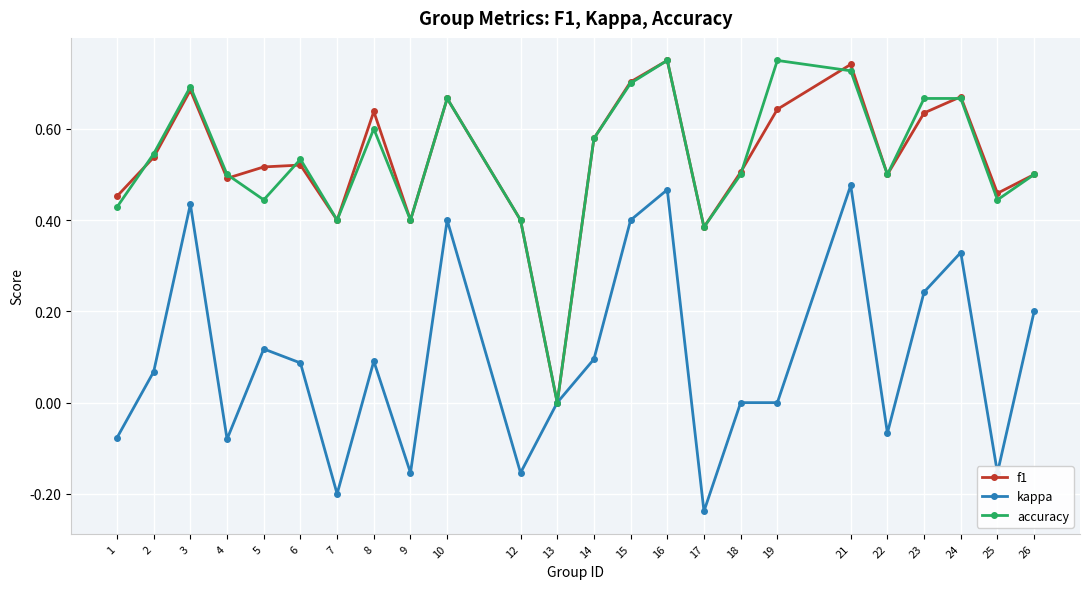

Where is the first local minimum for f1?

4